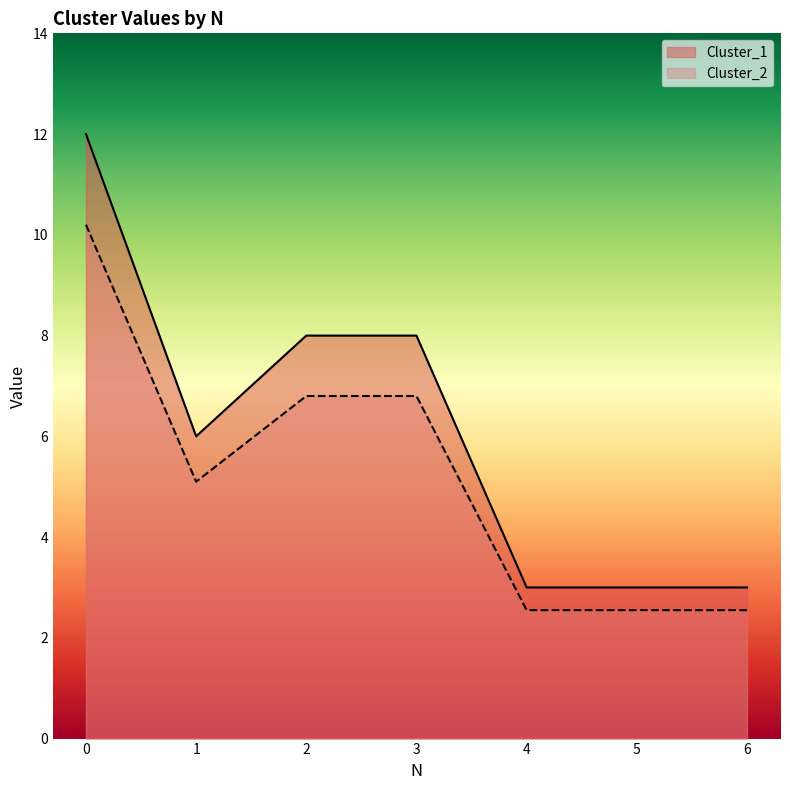

What is the value of the Cluster_2 point at the 2nd from the left?

5.1